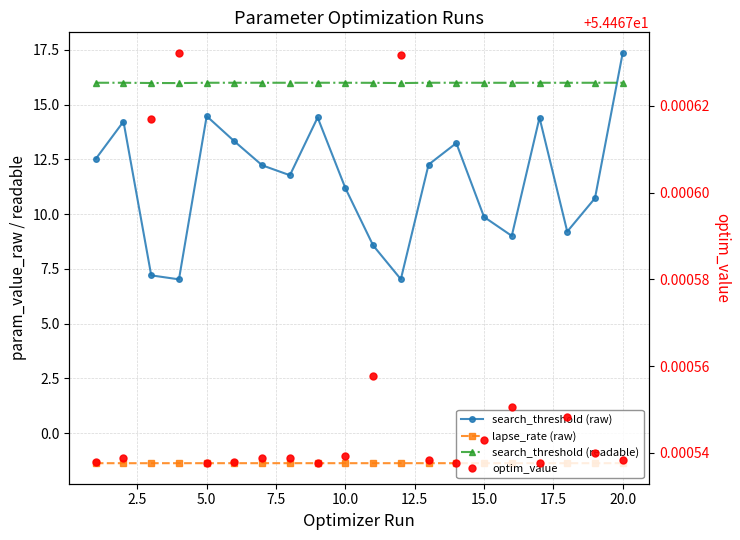

Does the chart have visible grid lines?

Yes